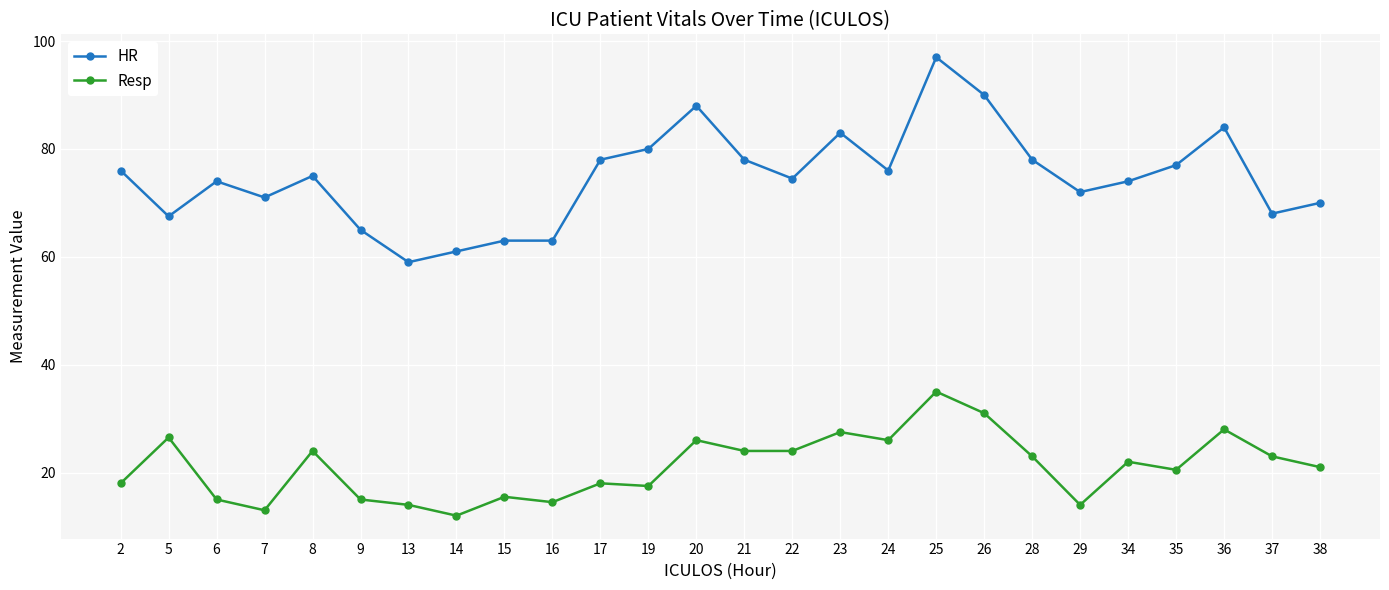

Where is the first local maximum for HR?

6